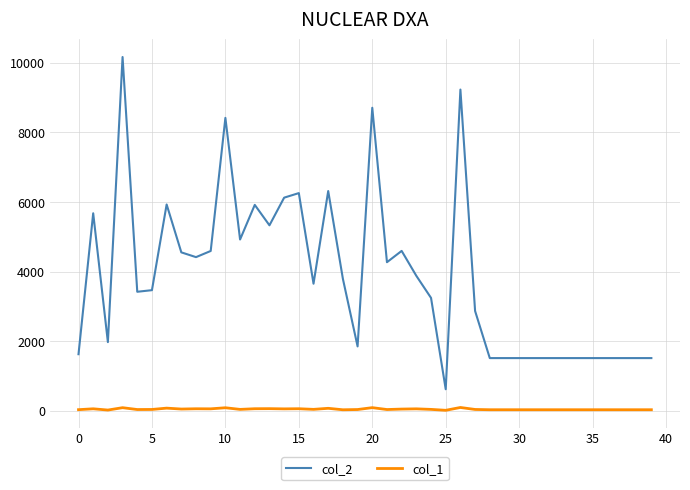

Which series has the widest spread of values?

col_2